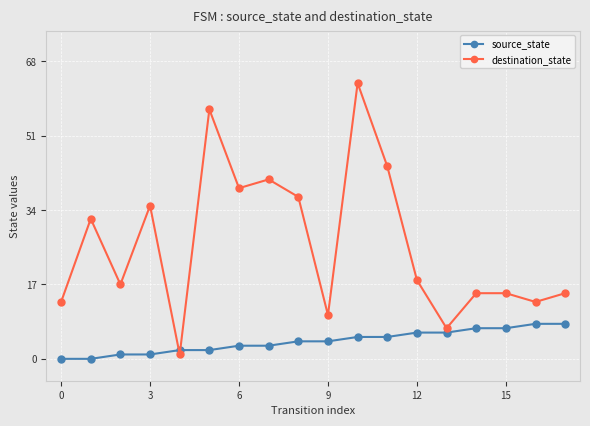

Which series has the widest spread of values?

destination_state